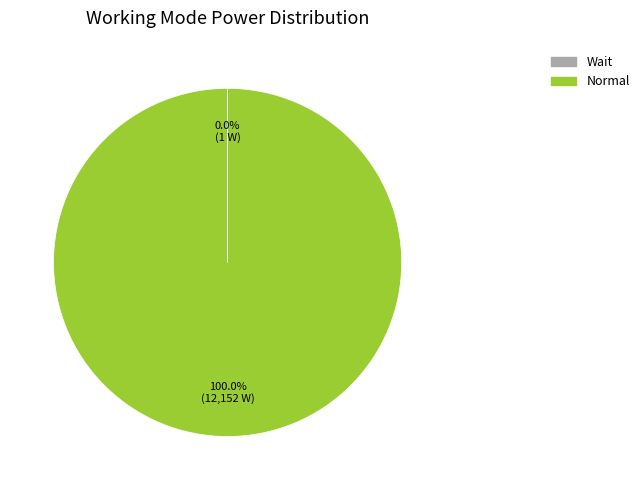

Is it true that Normal is 100% of the pie?

True